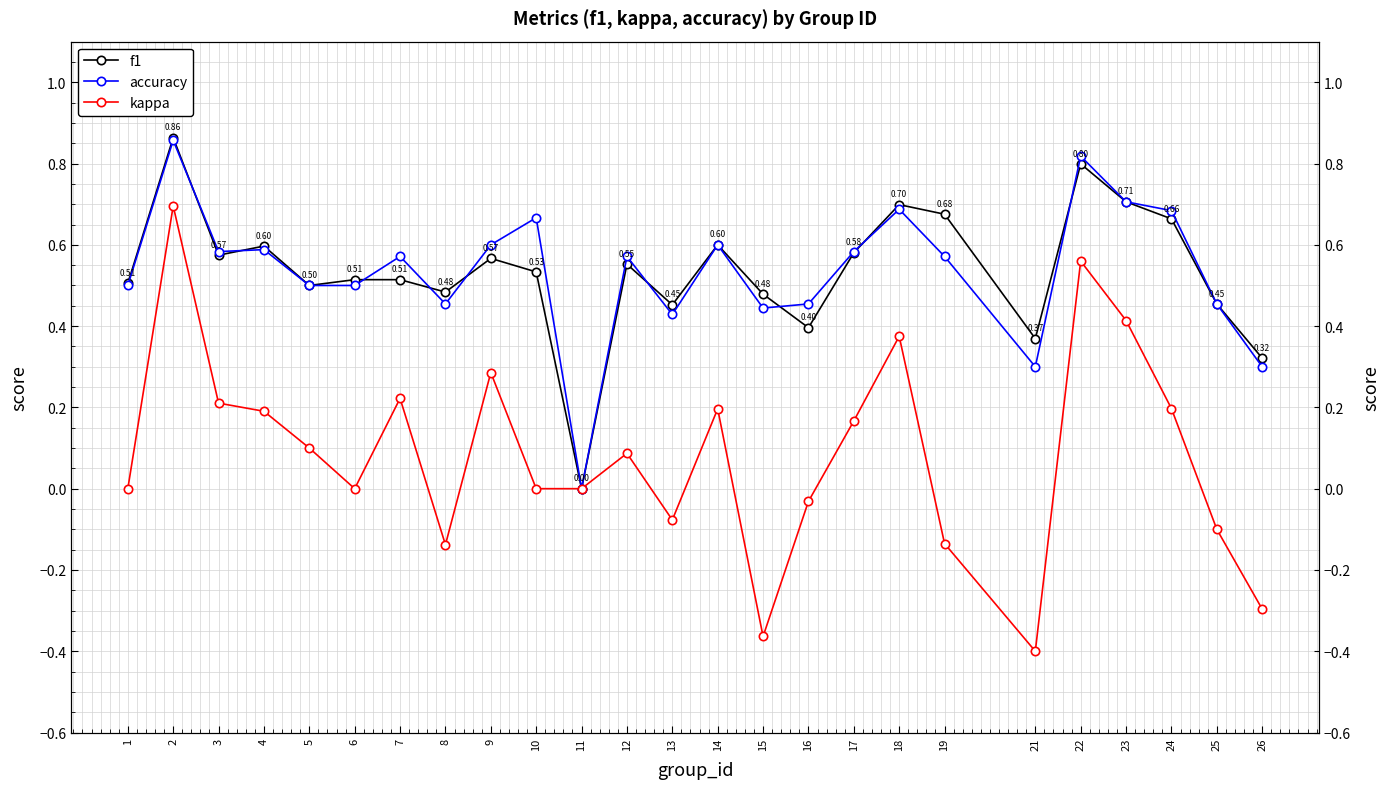

How many data points in kappa are less than 0?

8